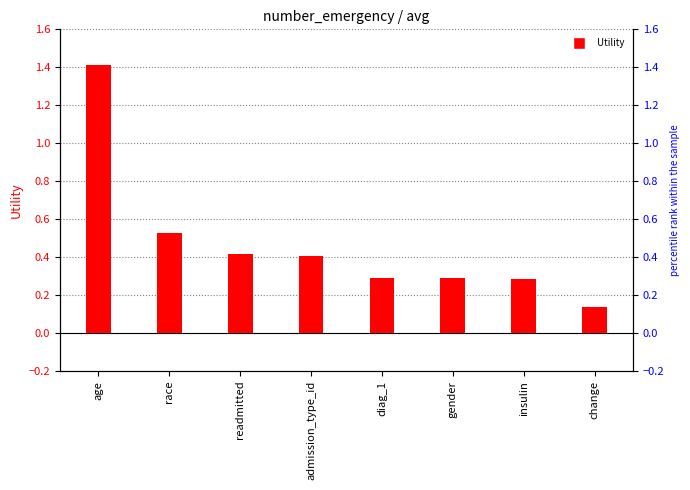

Between race and age, which is larger?

age